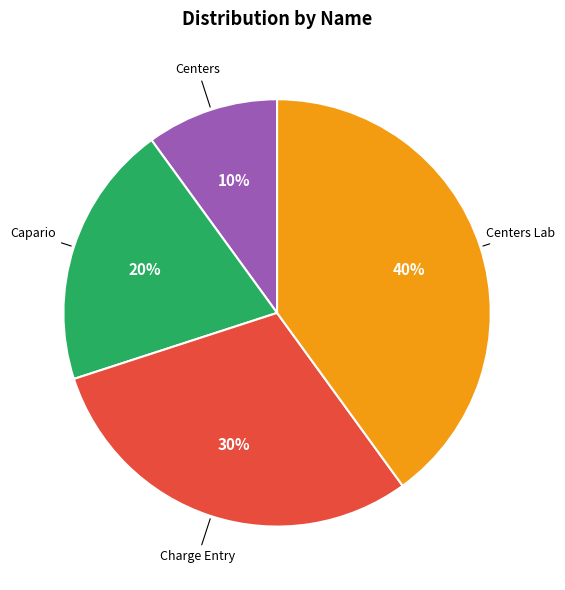

To the nearest percent, what is the difference between the largest and smallest slice percentages?

30%